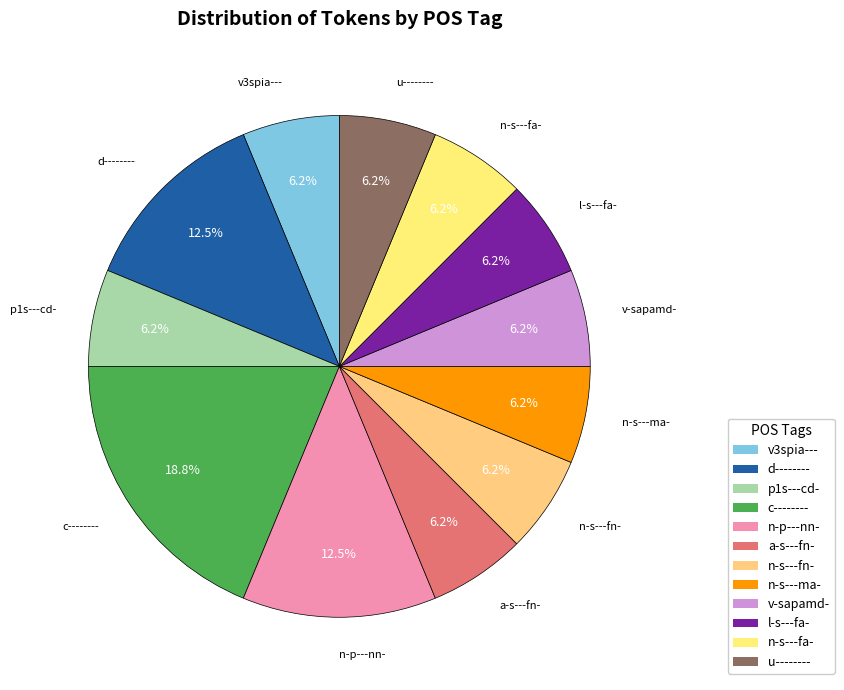

Is there any slice that represents more than half of the pie?

No